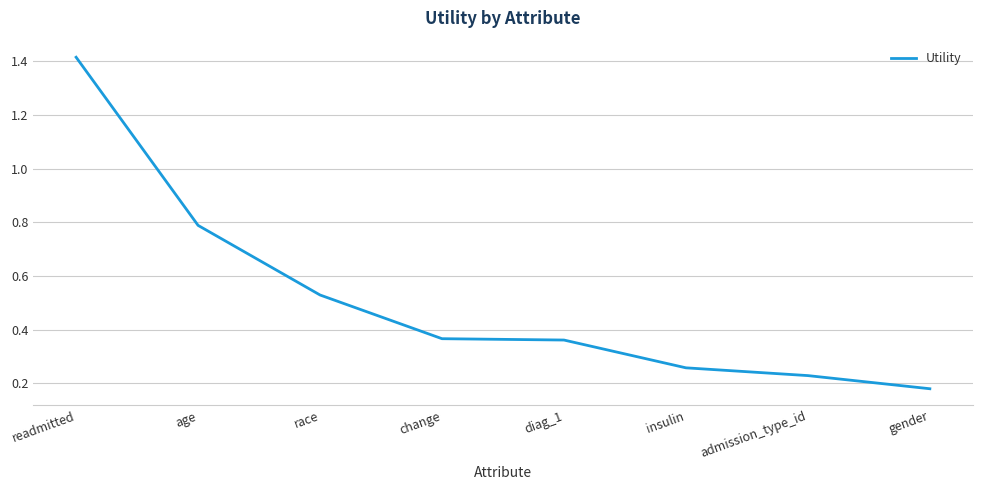

What position from the right is diag_1?

4